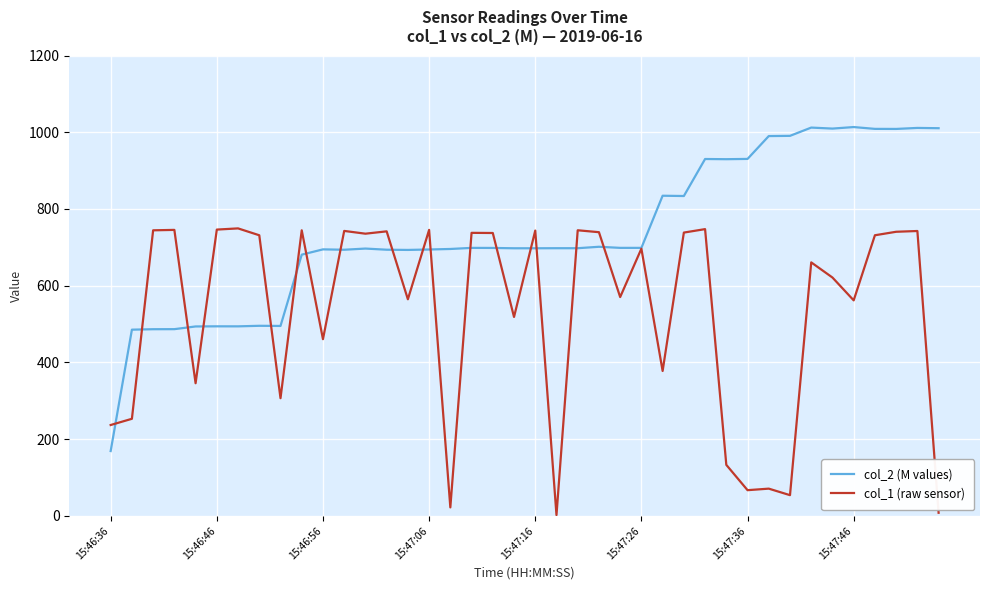

Rank the series by their average value, from highest to lowest.

col_2 (M values), col_1 (raw sensor)